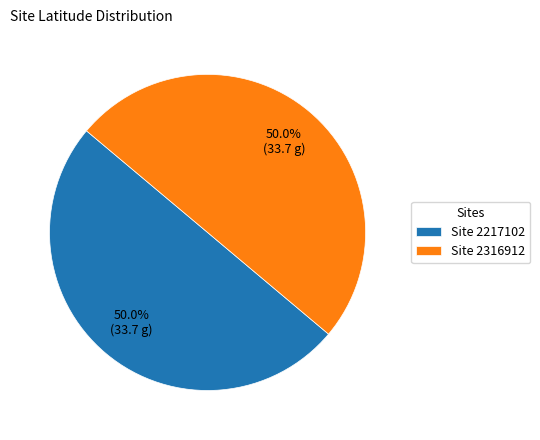

What is the total percentage of Site 2316912 and Site 2217102?

100.0%